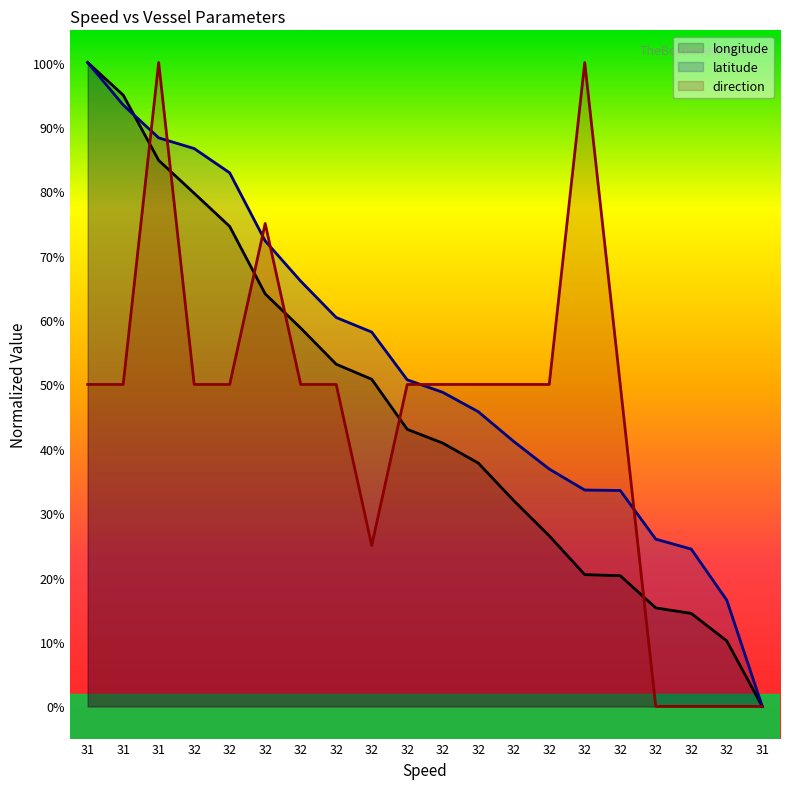

At which category does the chart reach its minimum across all series?

31